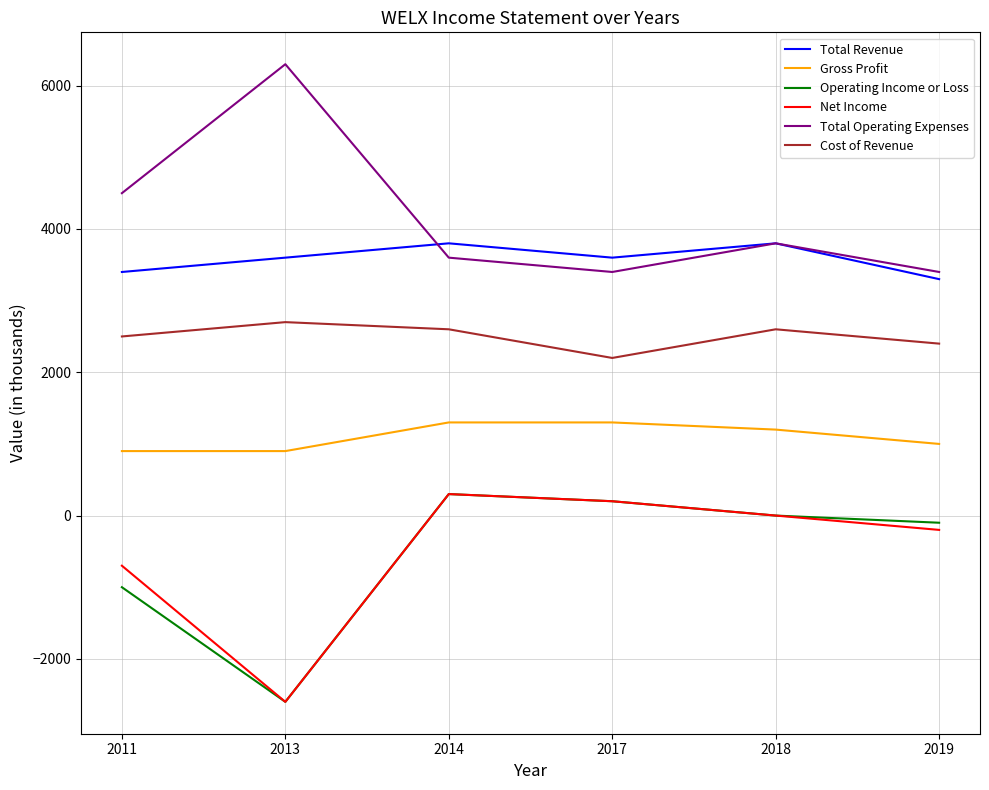

Which series has the largest total across all categories?

Total Operating Expenses